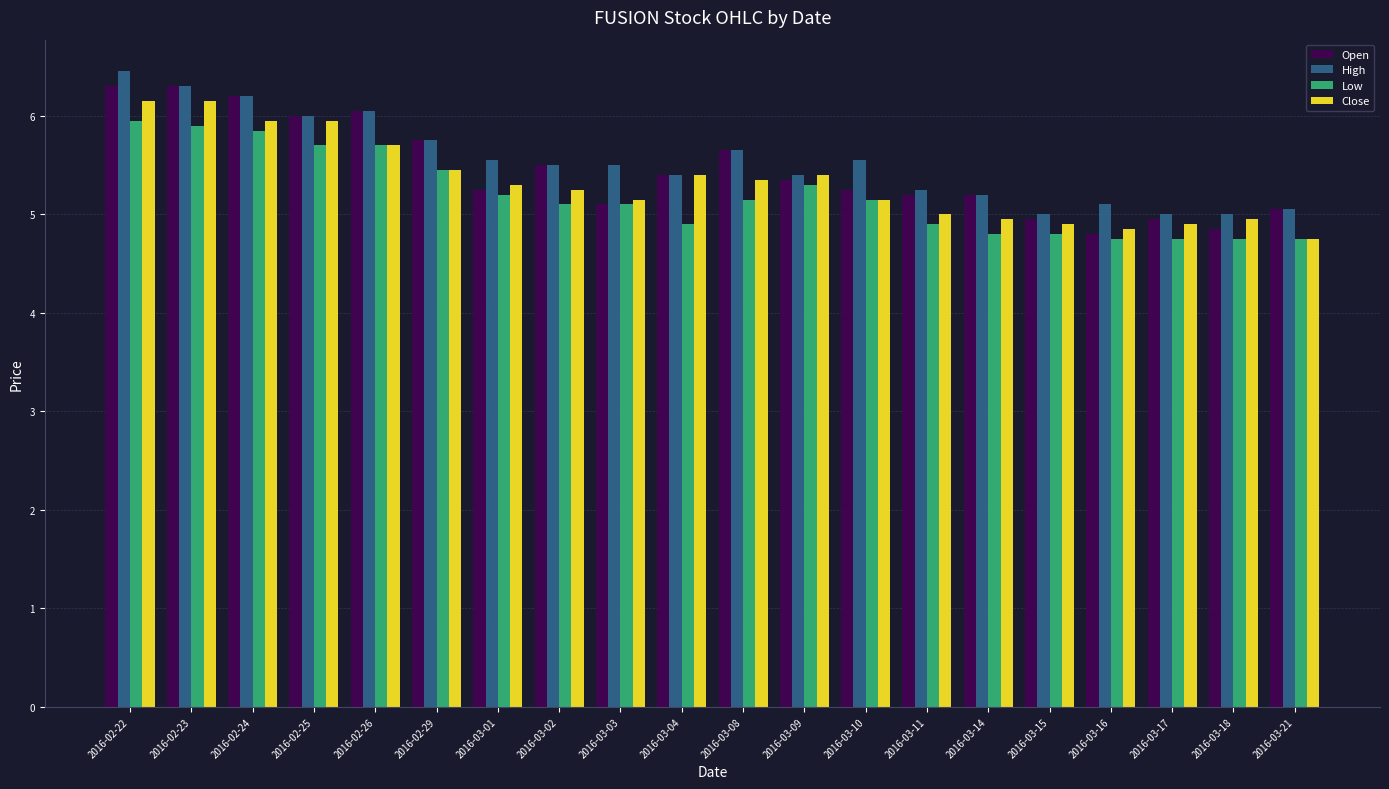

Which category has the highest value across all series?

2016-02-22